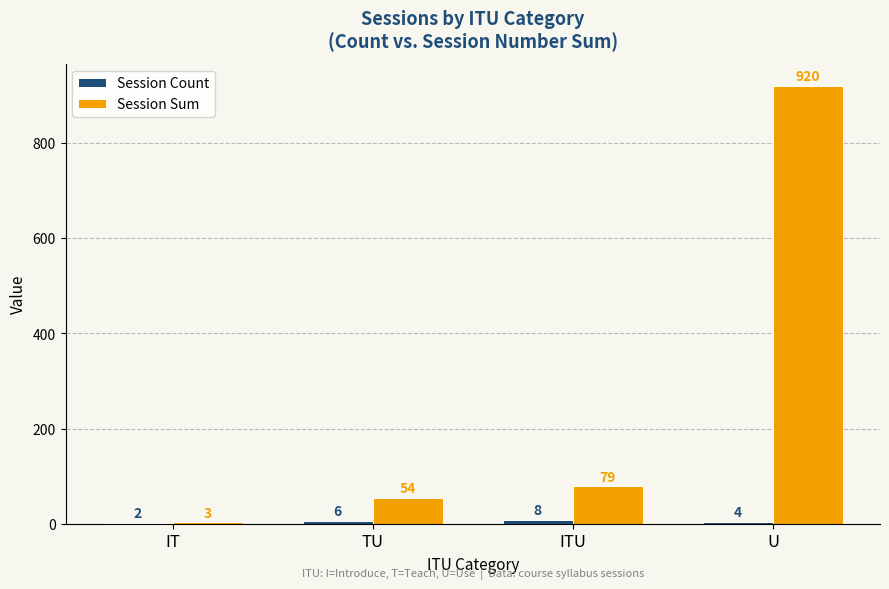

Which series has the largest total across all categories?

Session Sum